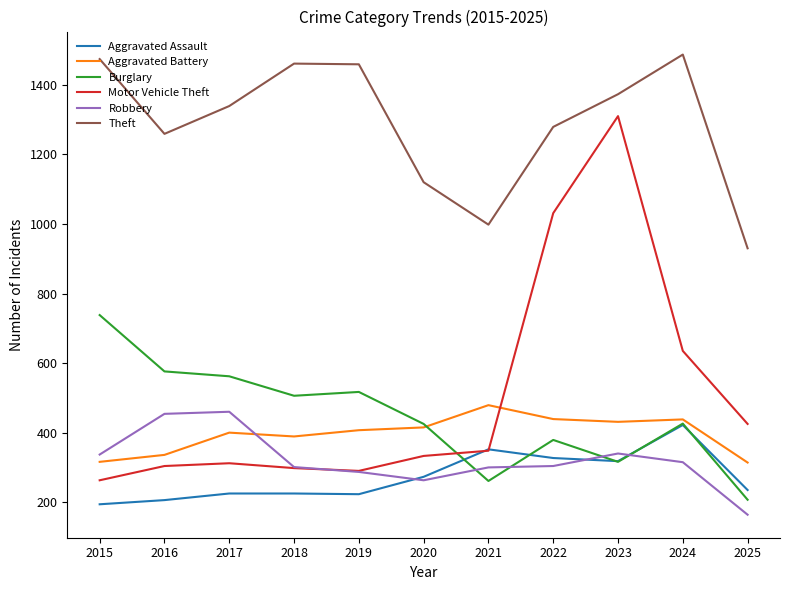

What is the approximate value of Aggravated Battery at 2020, to the nearest 5?

415